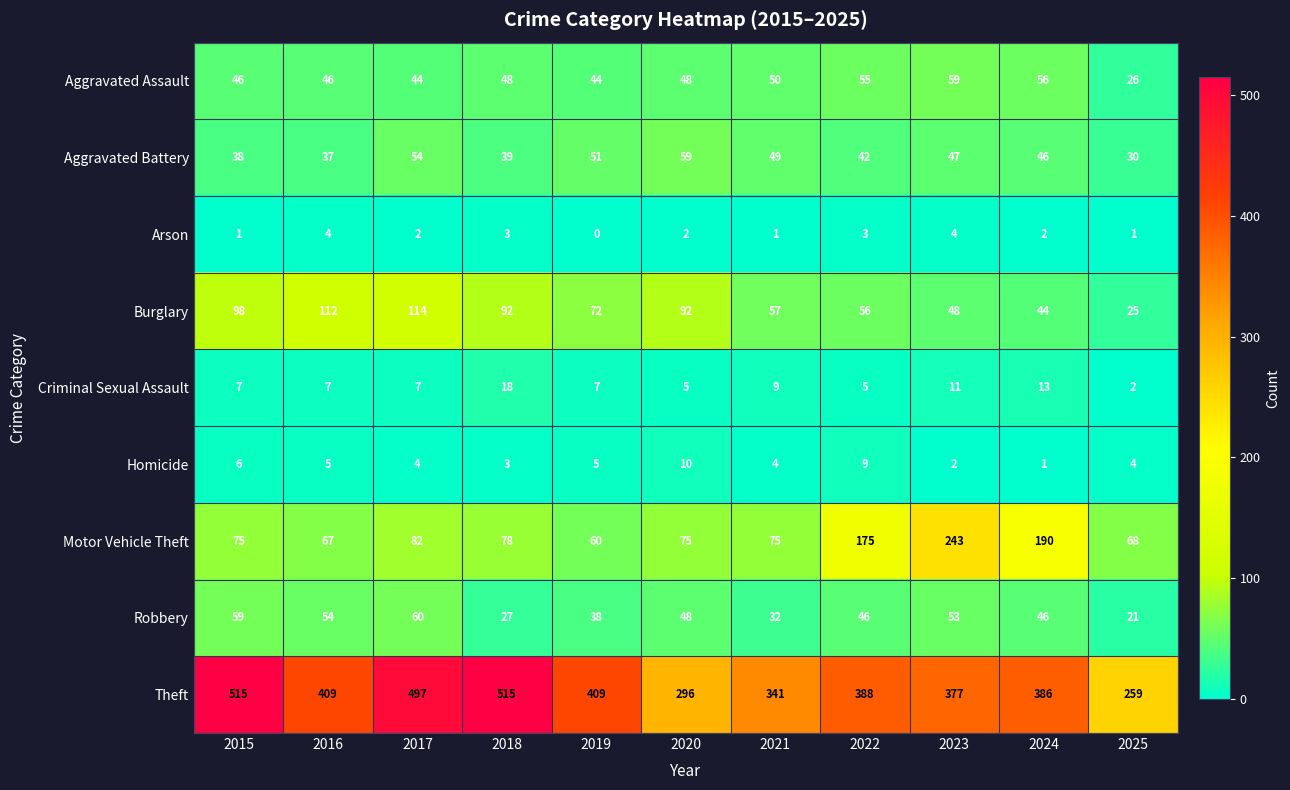

What is the total value across all series at 2019?

686